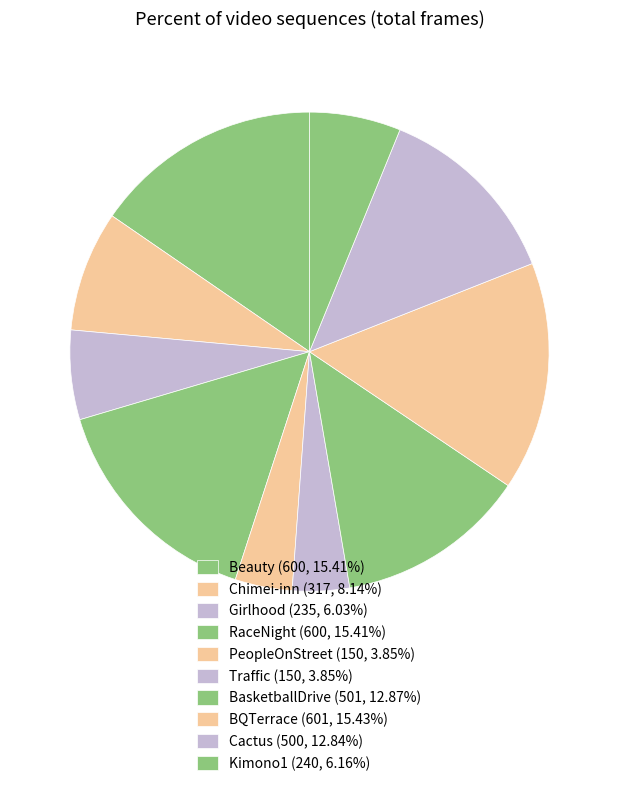

The BasketballDrive slice represents 20% of the pie. True or false?

False